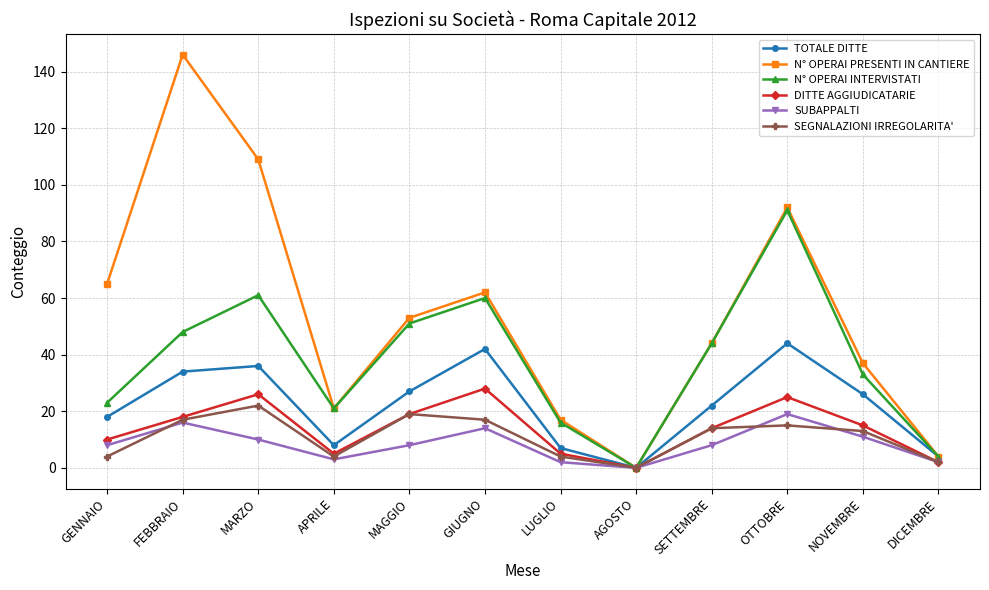

Which category has the highest value across all series?

FEBBRAIO